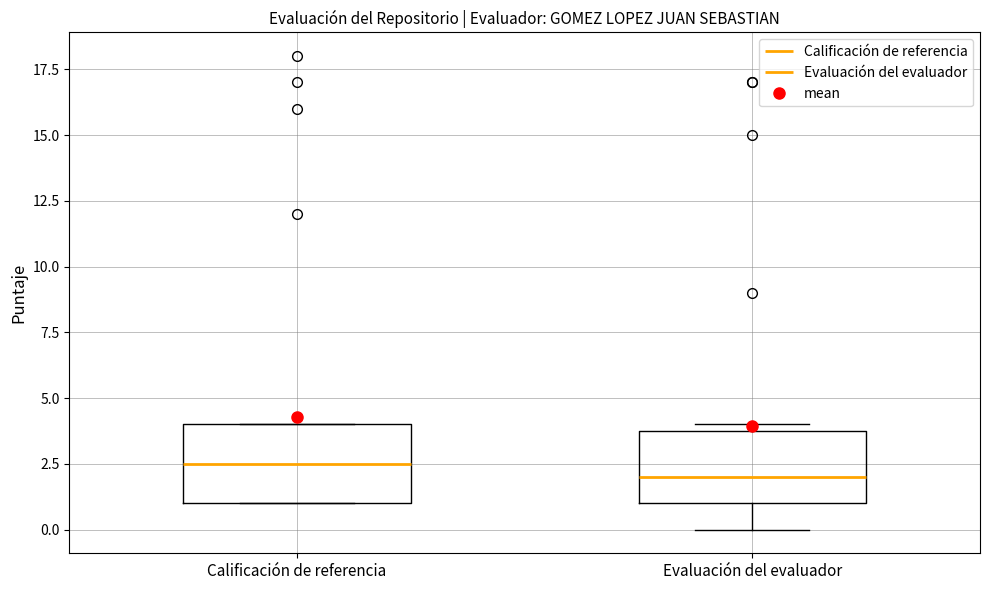

Which box's median line is the highest?

Calificación de referencia